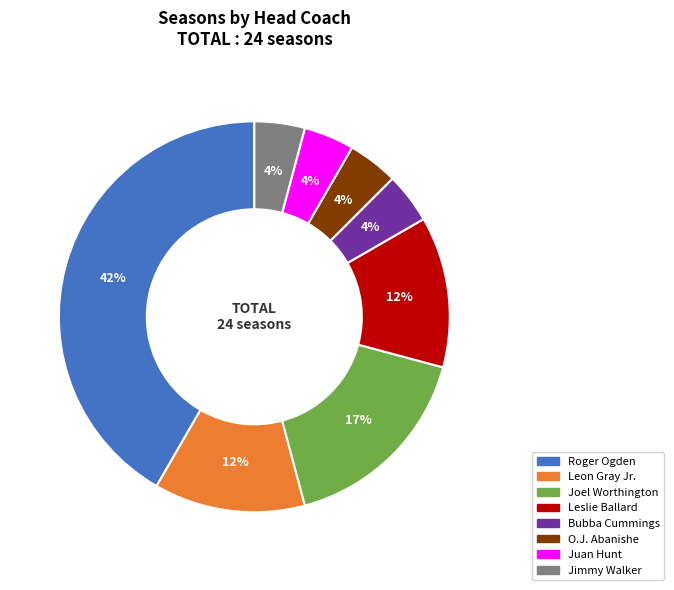

To the nearest percent, what is the combined percentage of Leslie Ballard and Joel Worthington?

29%